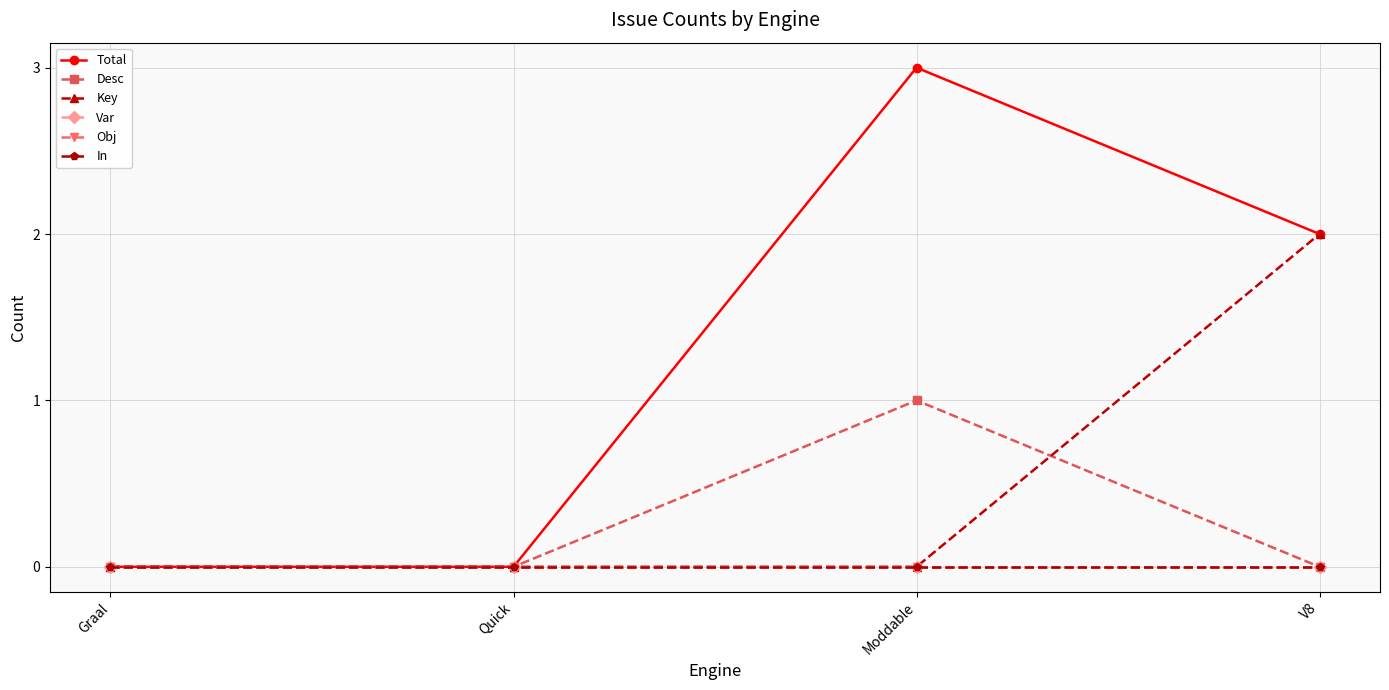

True or false: Var and Desc intersect in this chart.

False